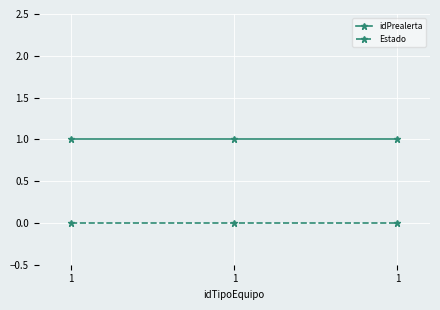

Which category has the lowest value in the idPrealerta series?

1